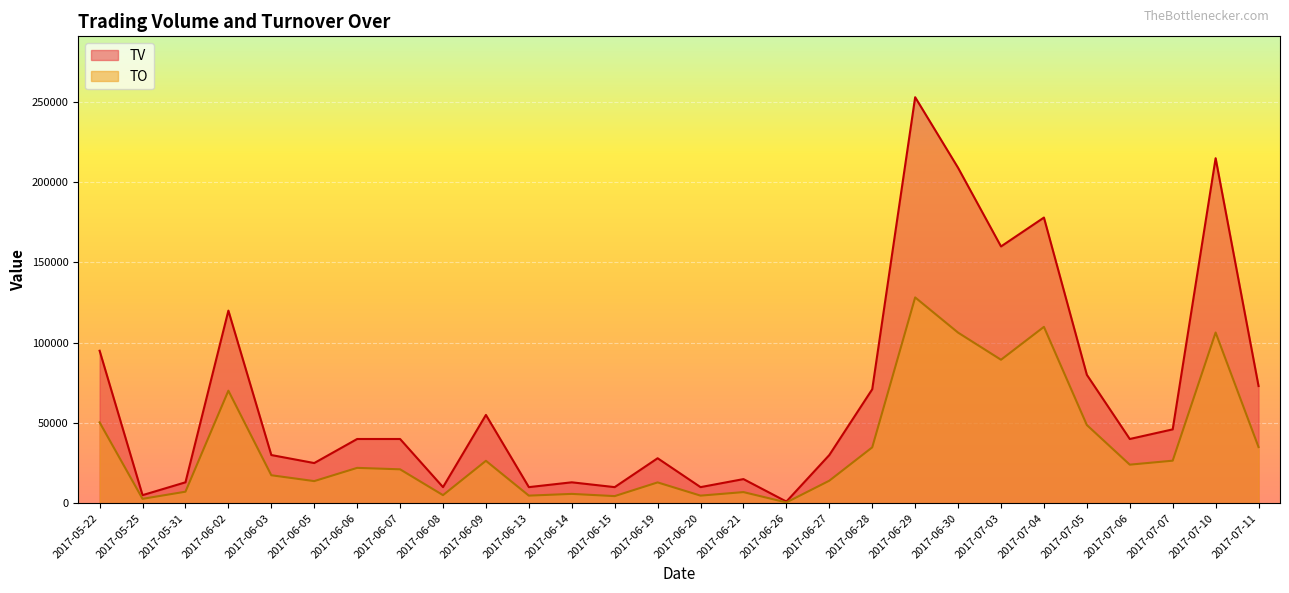

Does the chart display data point markers on the line(s)?

No